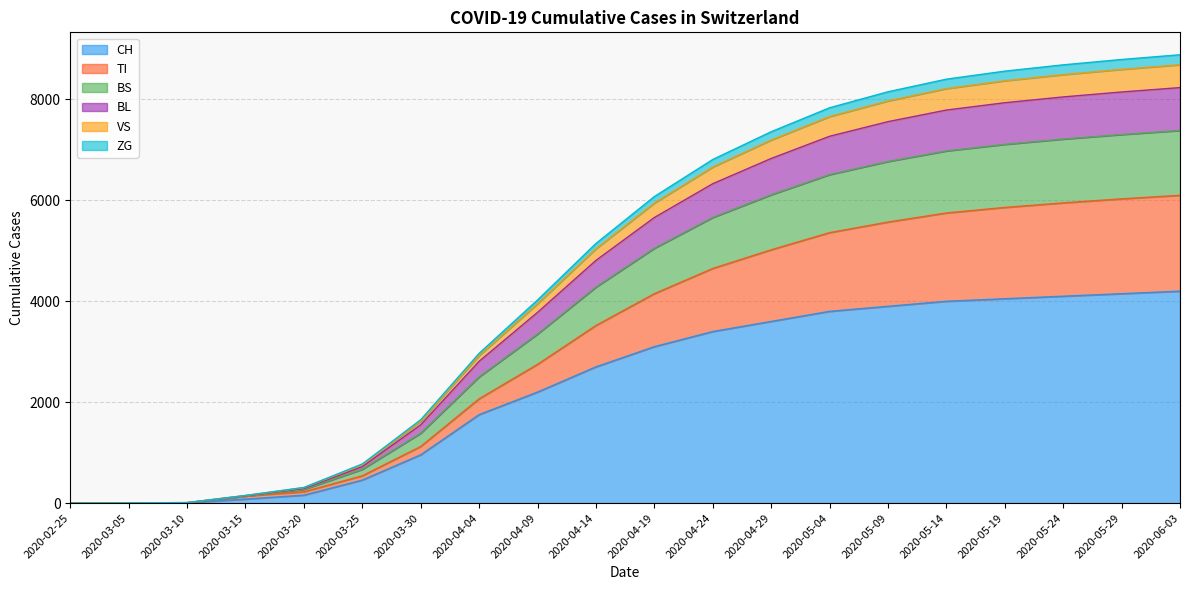

What is the label of the 5th point from the left?

2020-03-20